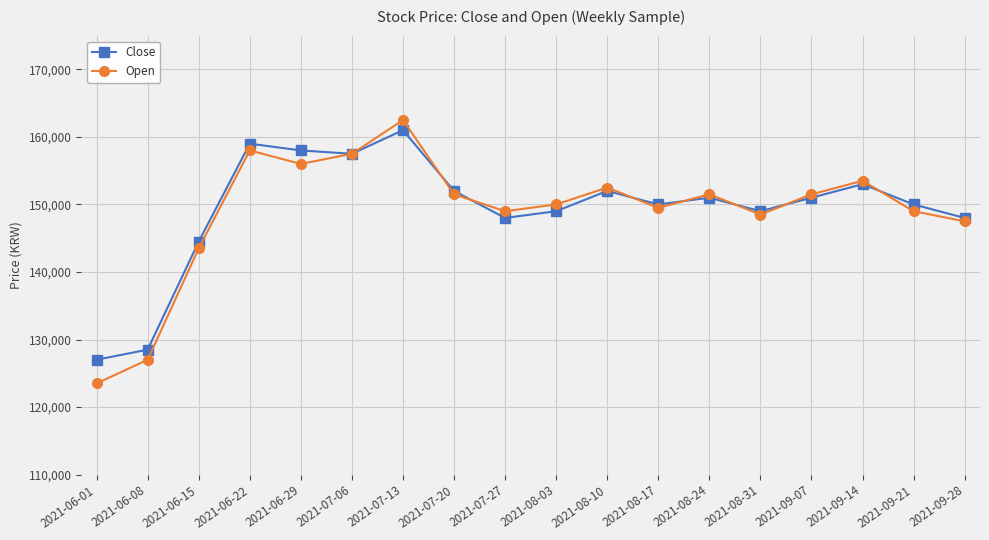

At how many categories does at least one series exceed 154943?

4